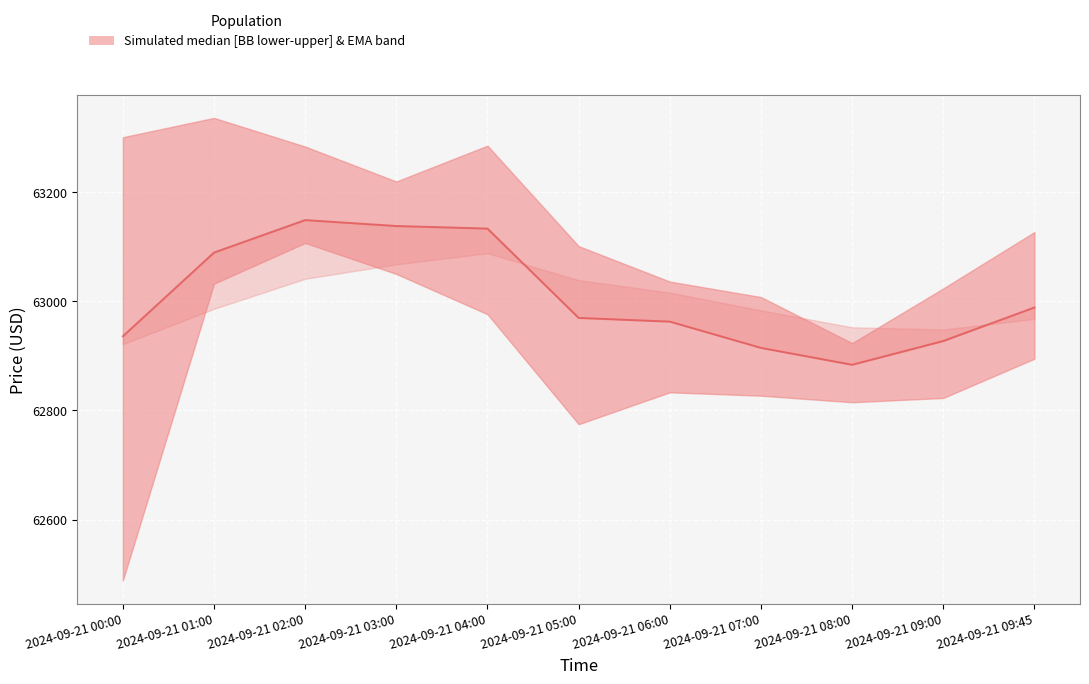

Reading left to right, what are all the values shown in this chart?

2024-09-21 00:00=62935.8	2024-09-21 01:00=63089.1	2024-09-21 02:00=63148.6	2024-09-21 03:00=63137.7	2024-09-21 04:00=63133.0	2024-09-21 05:00=62969.4	2024-09-21 06:00=62962.6	2024-09-21 07:00=62914.5	2024-09-21 08:00=62883.6	2024-09-21 09:00=62927.1	2024-09-21 09:45=62988.5